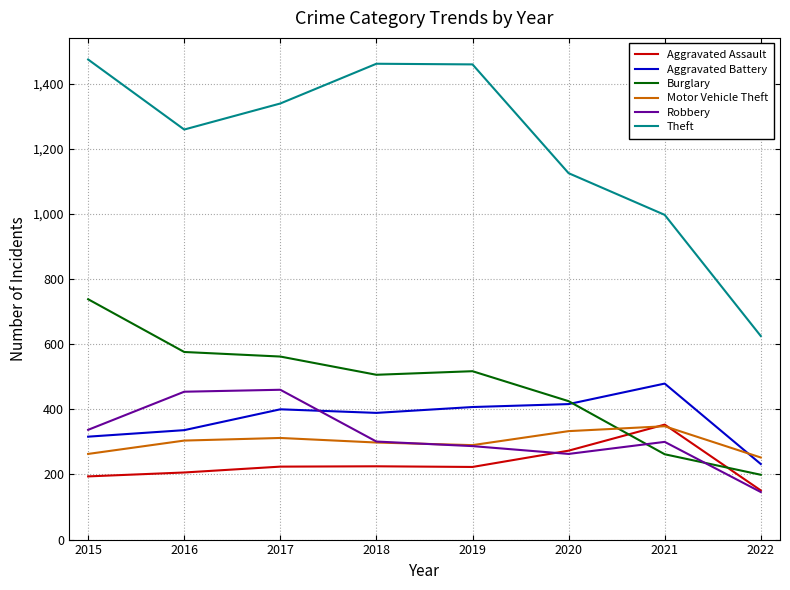

Which series has the largest total across all categories?

Theft